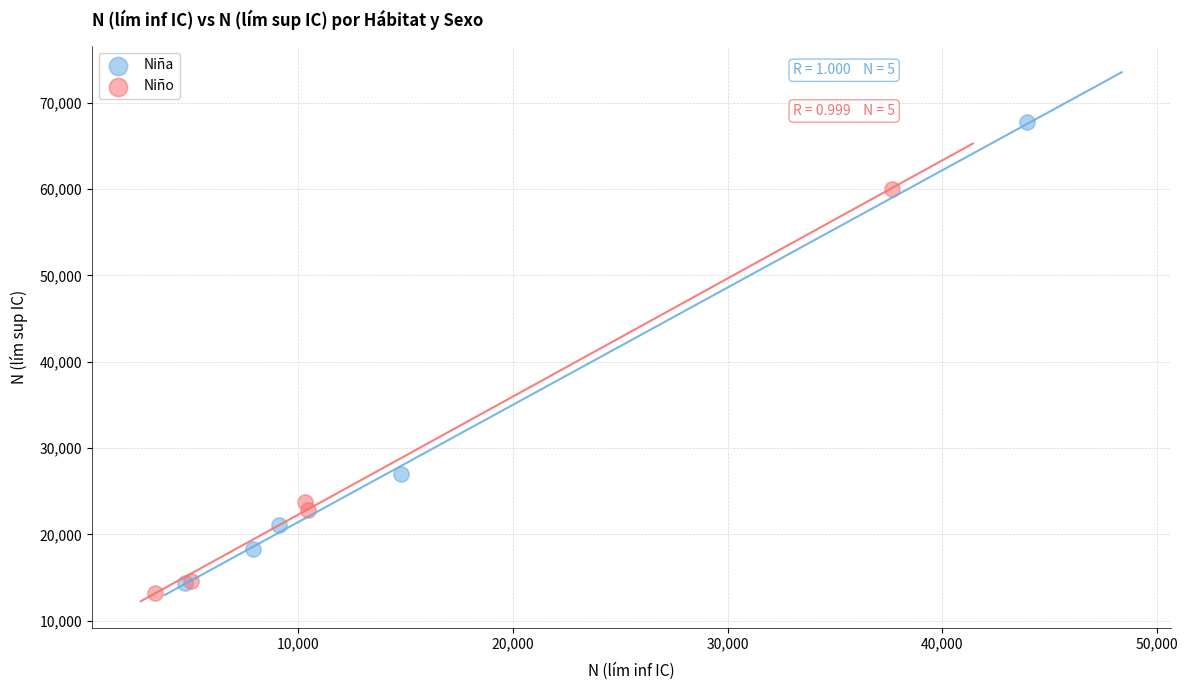

Which series has the widest spread of Y values?

Niña